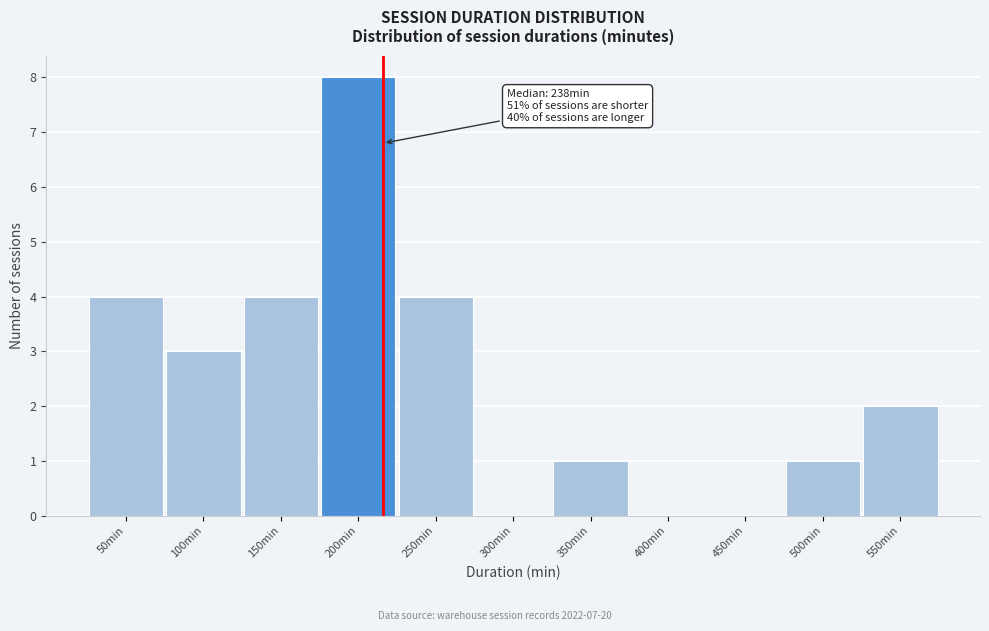

Reading left to right, what are all the values shown in this chart?

50min=4	100min=3	150min=4	200min=8	250min=4	300min=0	350min=1	400min=0	450min=0	500min=1	550min=2